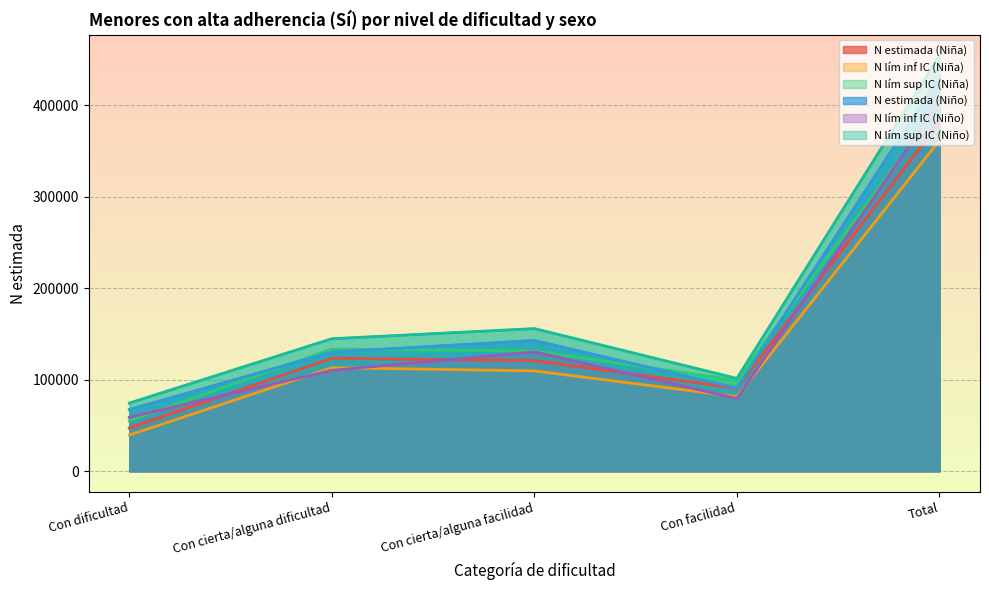

Does the chart display data point markers on the line(s)?

No